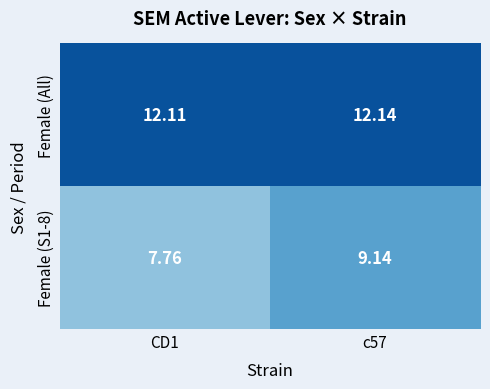

Which series has the largest total across all categories?

Female (All)